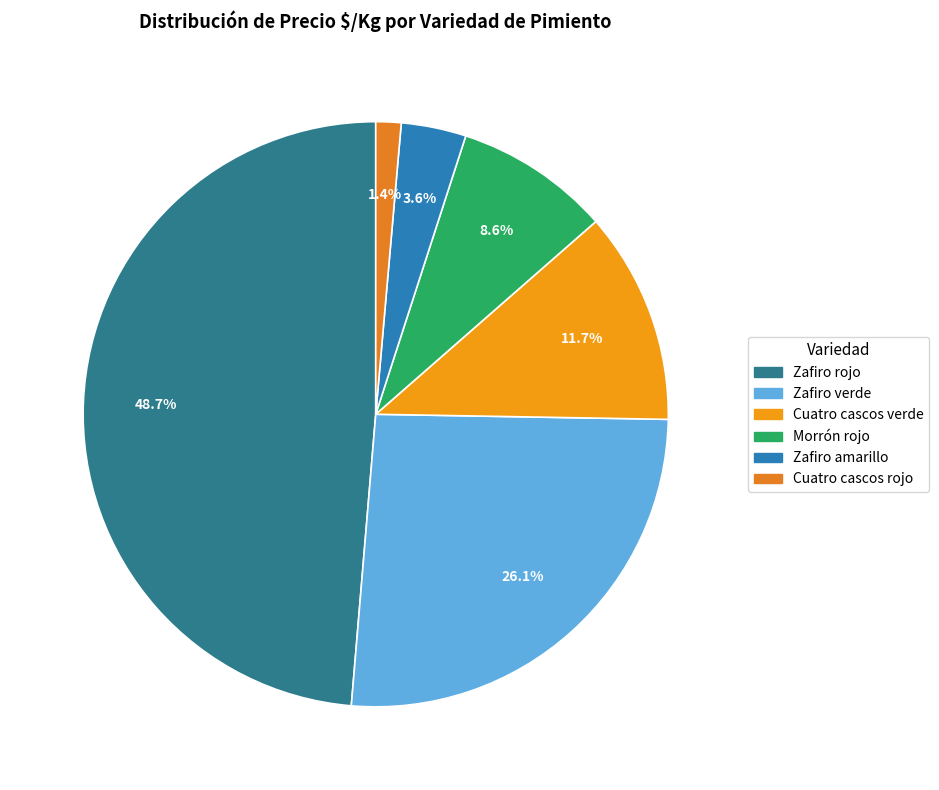

What is the smallest slice in the pie chart?

Cuatro cascos rojo